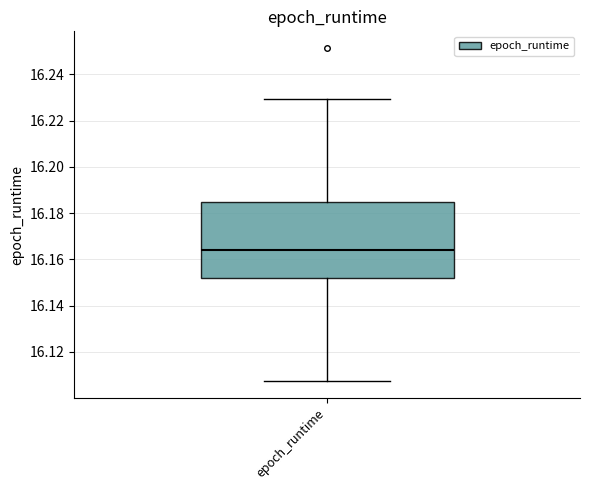

Read this box plot against the y-axis: the position of the median line, the range covered by the box, and the ends of both whiskers. The values are not printed on the chart, so give them approximately, as read against the axis.

median 16.164, box 16.152 to 16.184, whiskers 16.108 to 16.230